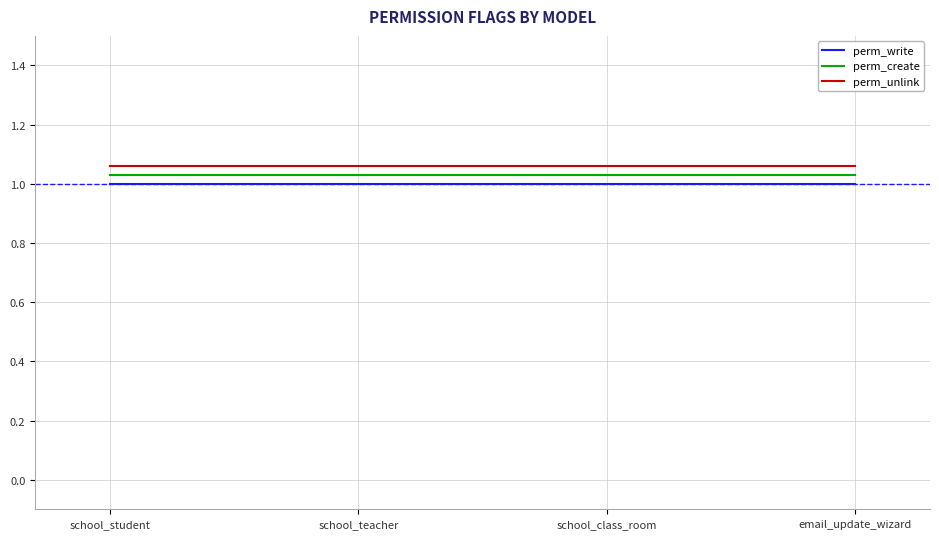

What position from the left is email_update_wizard?

4